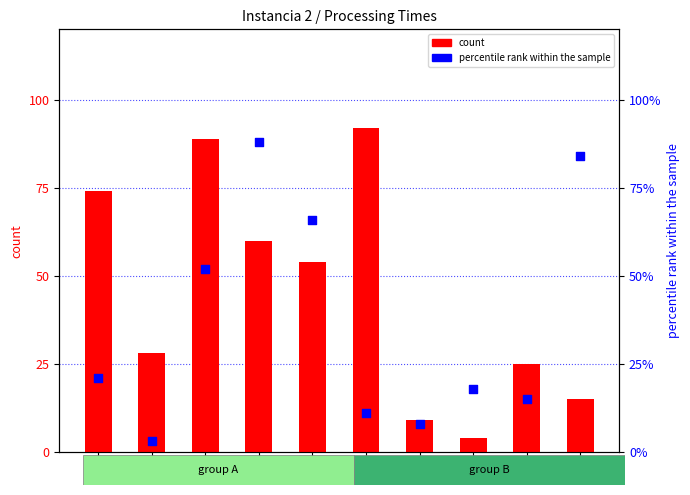

Which series has the largest total across all categories?

Due dates